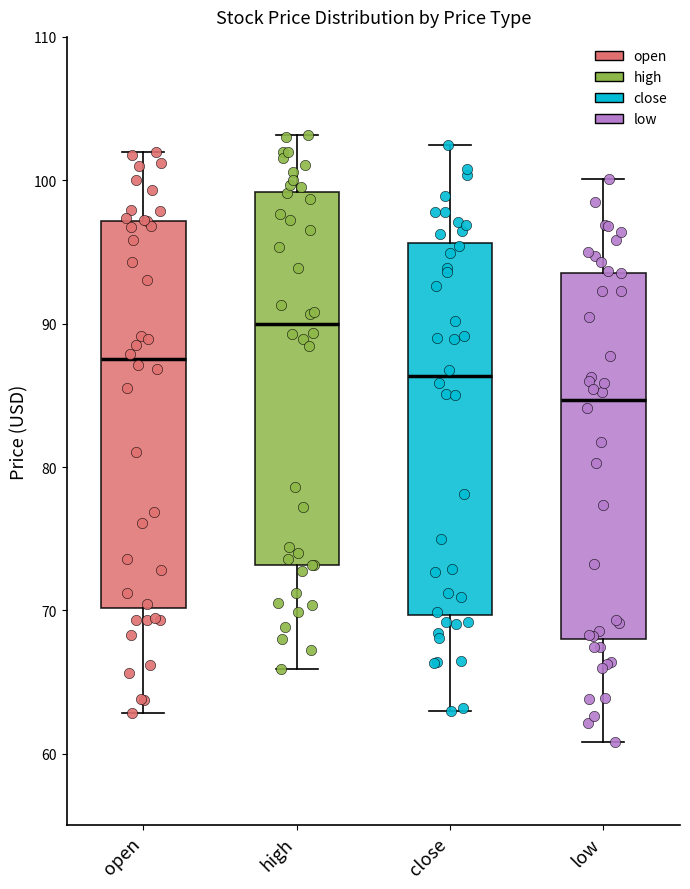

Reading left to right, read every box against the y-axis: the position of its median line, the range the box covers, and the ends of its whiskers. The values are not printed on the chart, so give them approximately, as read against the axis.

open: median 88, box 70 to 97, whiskers 63 to 102
high: median 90, box 73 to 99, whiskers 66 to 103
close: median 86, box 70 to 96, whiskers 63 to 102
low: median 85, box 68 to 94, whiskers 61 to 100